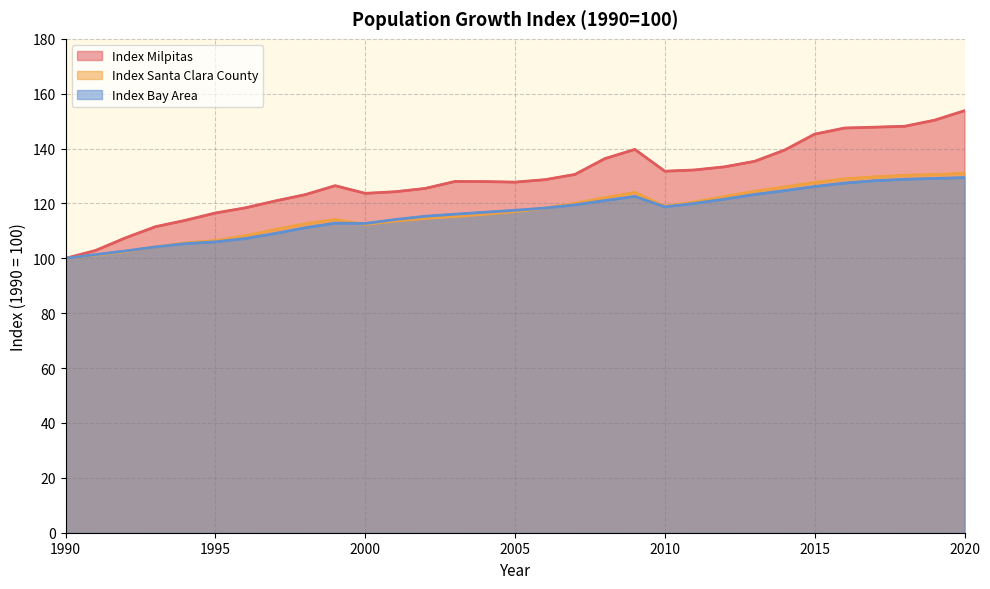

True or false: Index Milpitas has more than 2 interior local peaks.

True